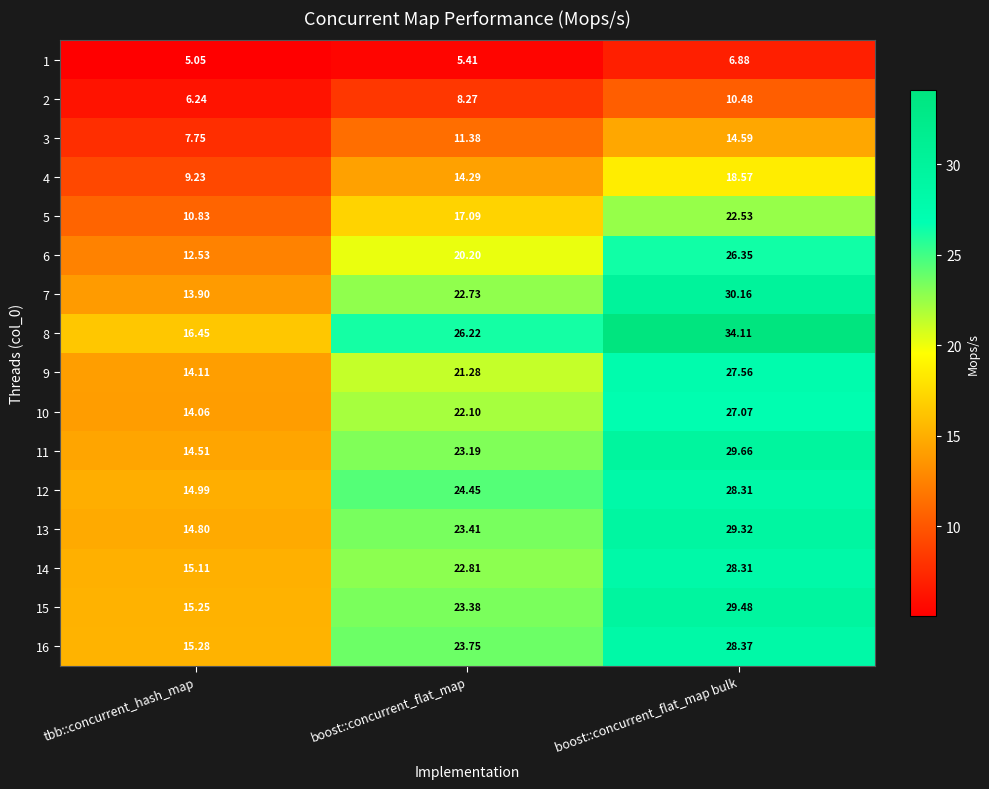

At which label is 16 closest to 21?

boost::concurrent_flat_map